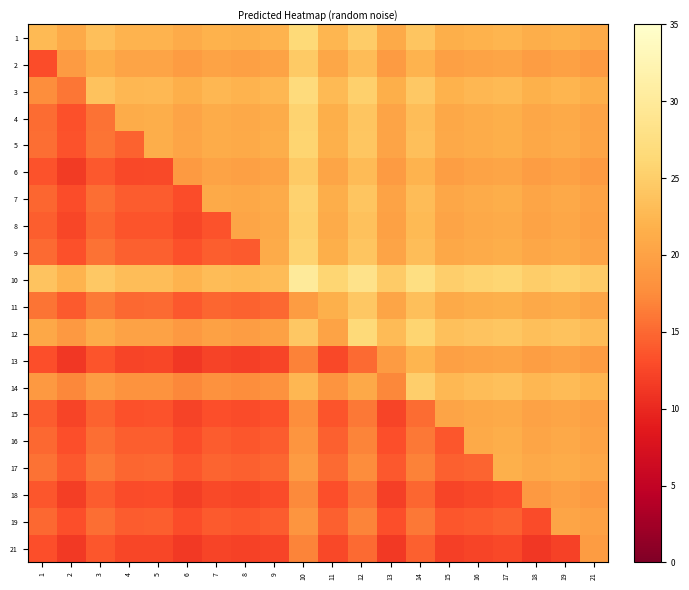

How many data points does each series have?

20